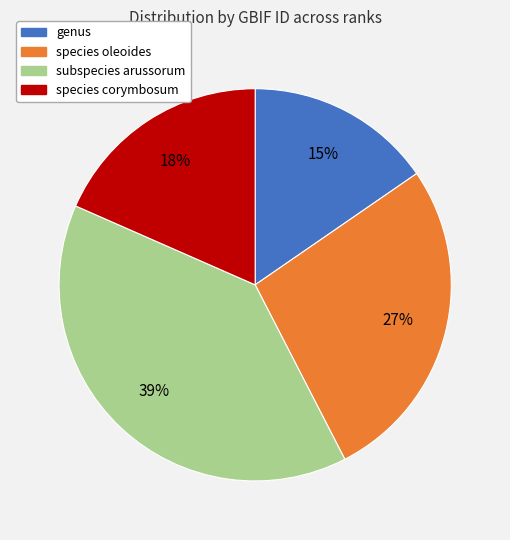

To the nearest percent, what is the difference between the largest and smallest slice percentages?

24%